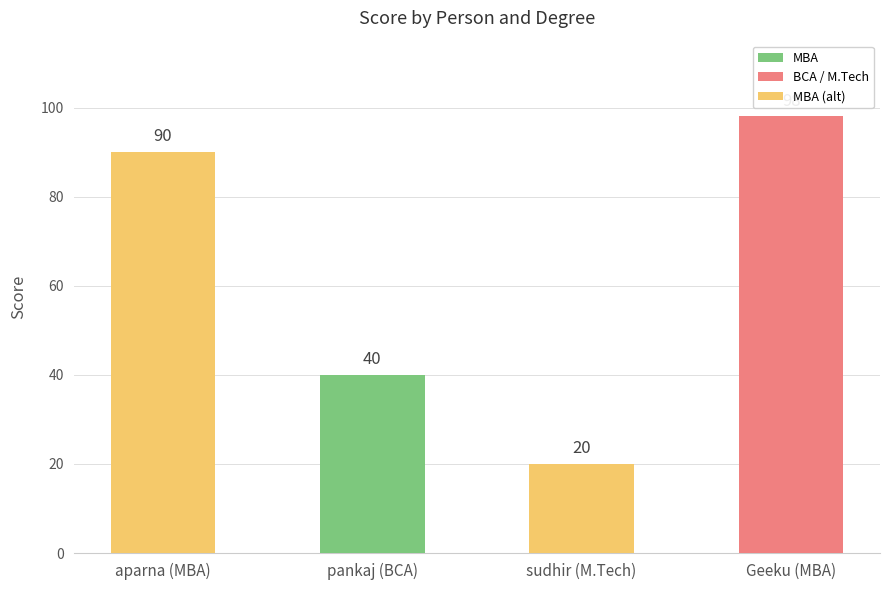

How many data points are less than 90?

2